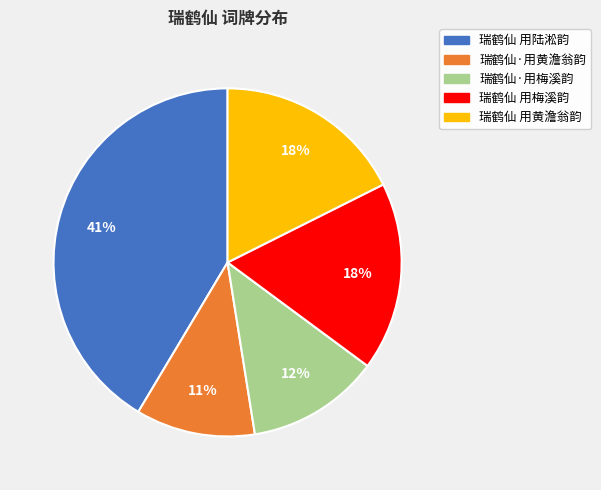

Do 瑞鹤仙 用黄澹翁韵 and 瑞鹤仙·用梅溪韵 together represent more than half of the pie?

No